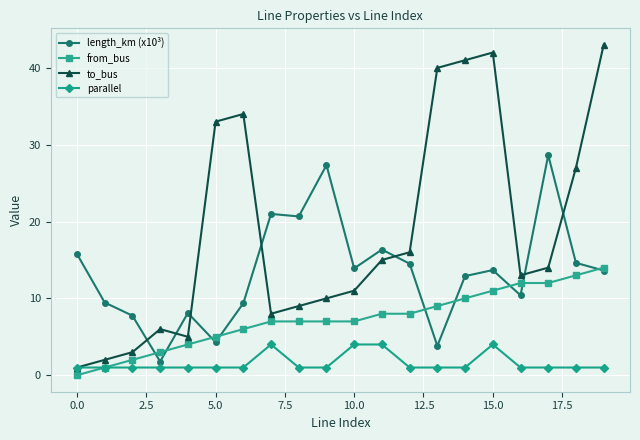

What are all the series names shown in the legend?

length_km (x10³), from_bus, to_bus, parallel